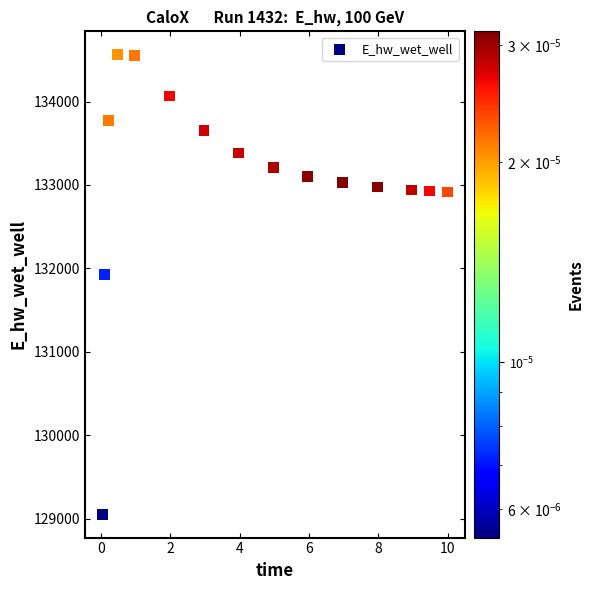

What is the range of Y values (max minus min)?

5518.5